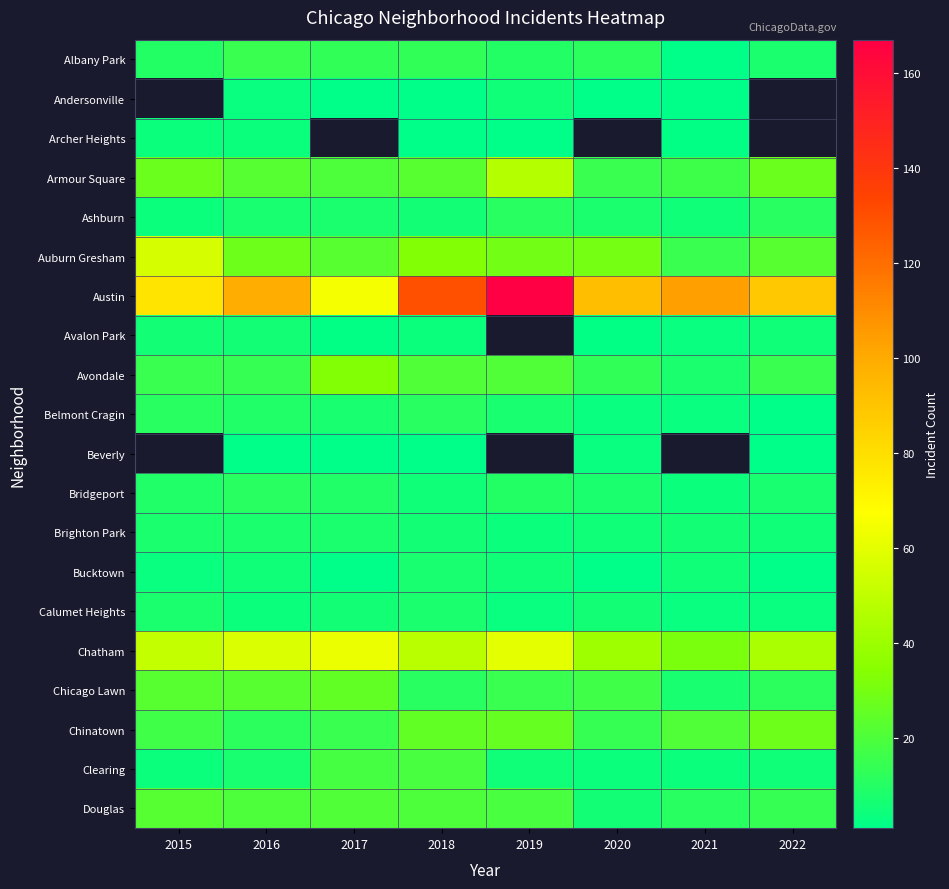

The Archer Heights series shows 4.0 at 2015. True or false?

True